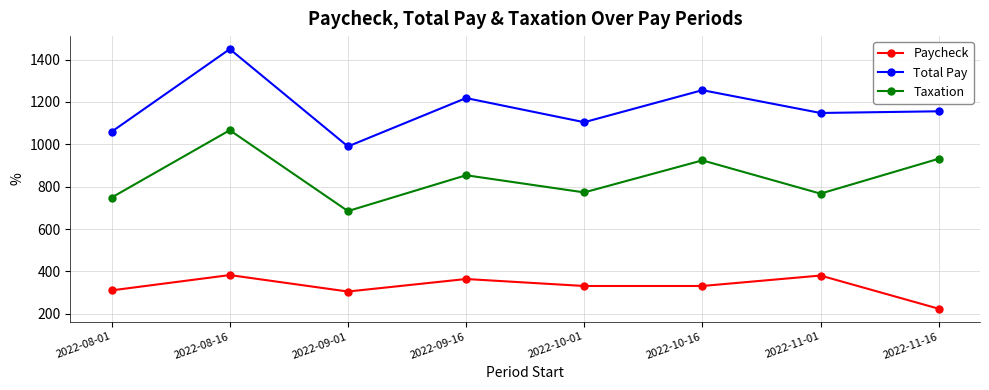

How many distinct data groups are displayed?

3